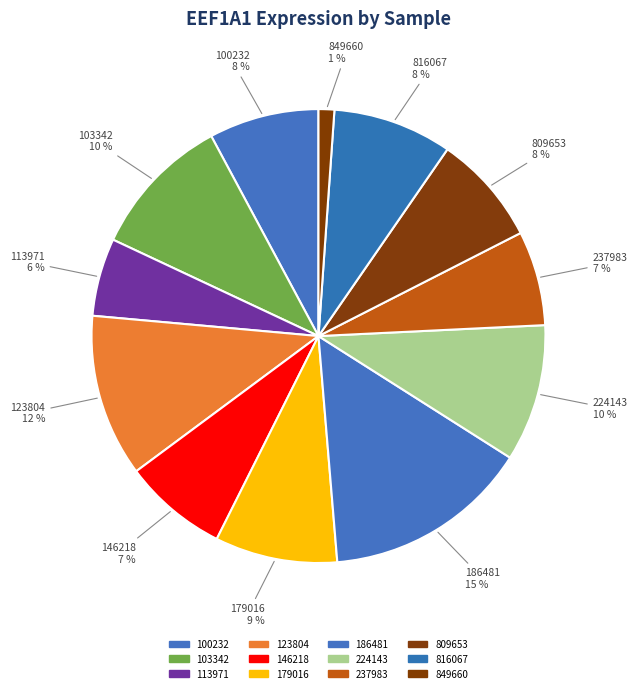

Is 100232 the majority of the pie?

No